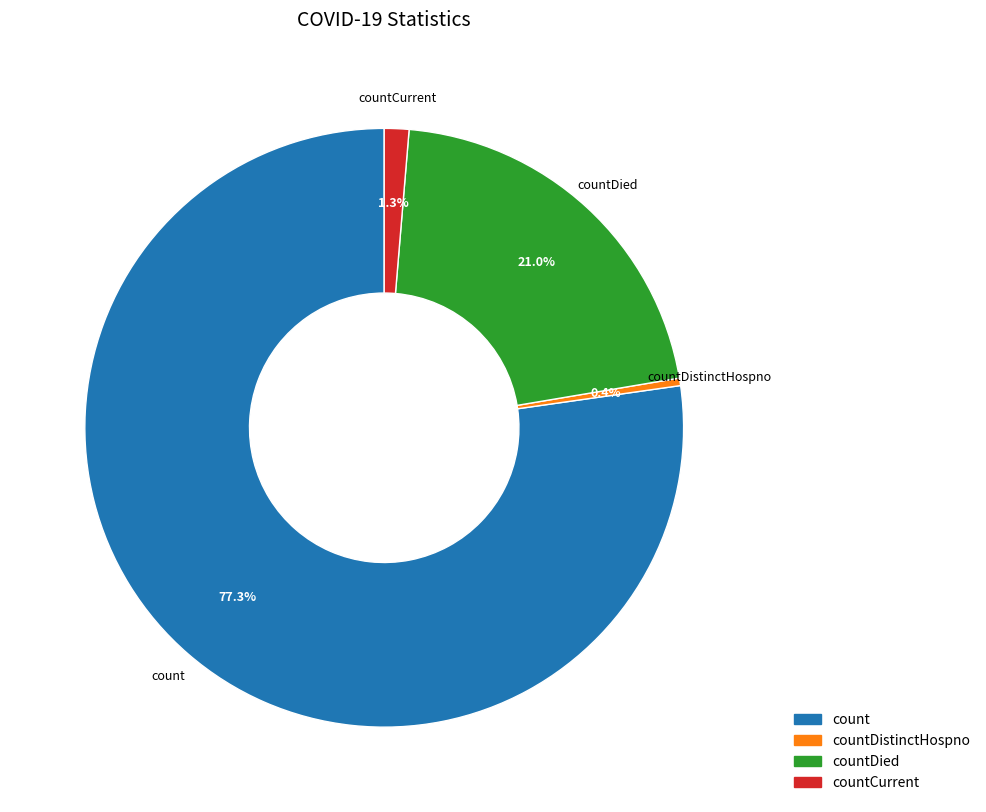

To the nearest percent, what is the difference between the largest and smallest slice percentages?

77%